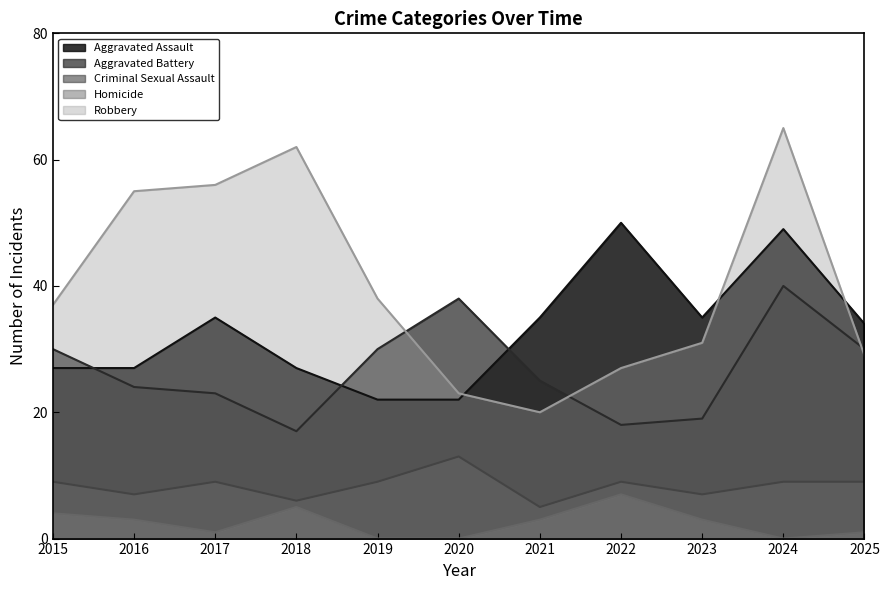

Where does the Homicide series first go above 3?

2015